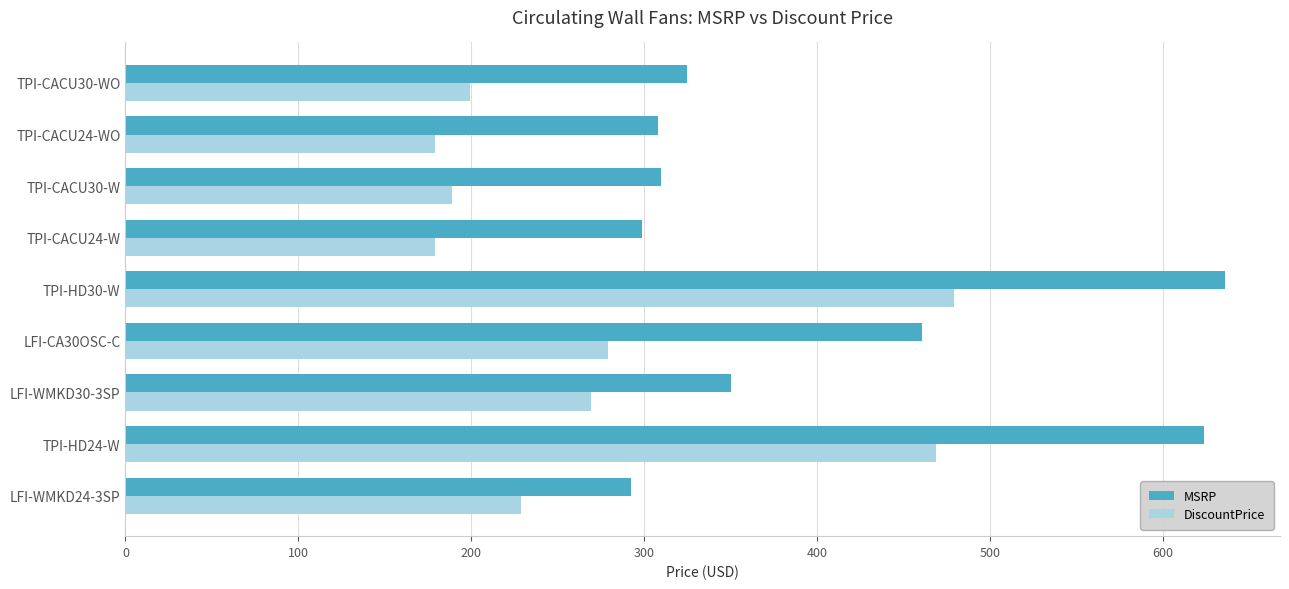

What is the sum of the DiscountPrice values at LFI-WMKD24-3SP and TPI-CACU24-WO?

408.0